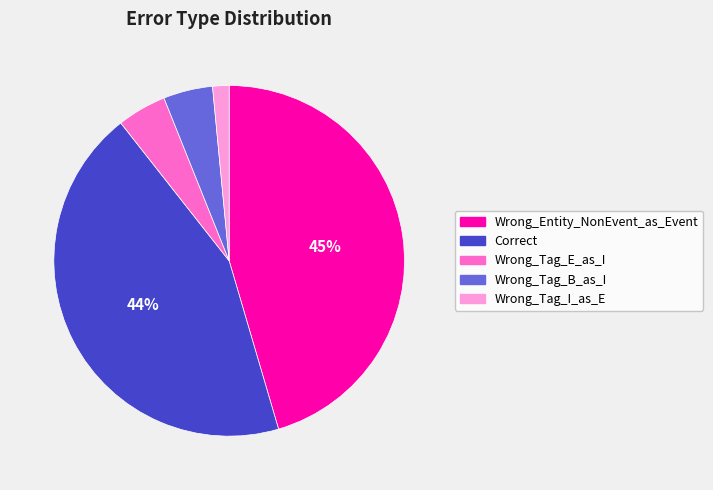

To the nearest percent, what is the average slice percentage?

20%